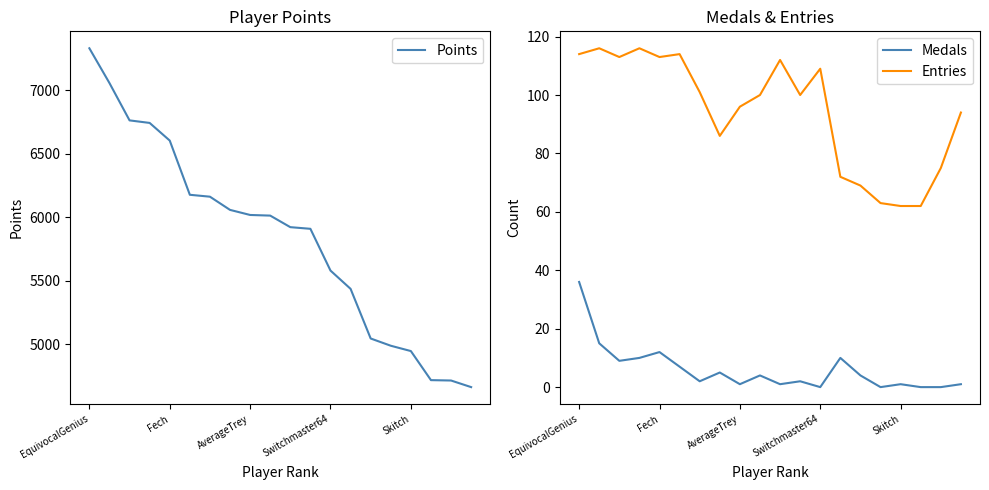

Does the chart display data point markers on the line(s)?

No